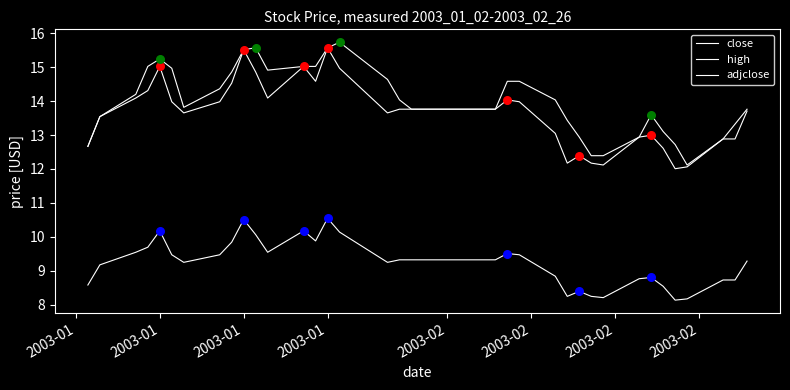

How many lines are shown in the chart?

3